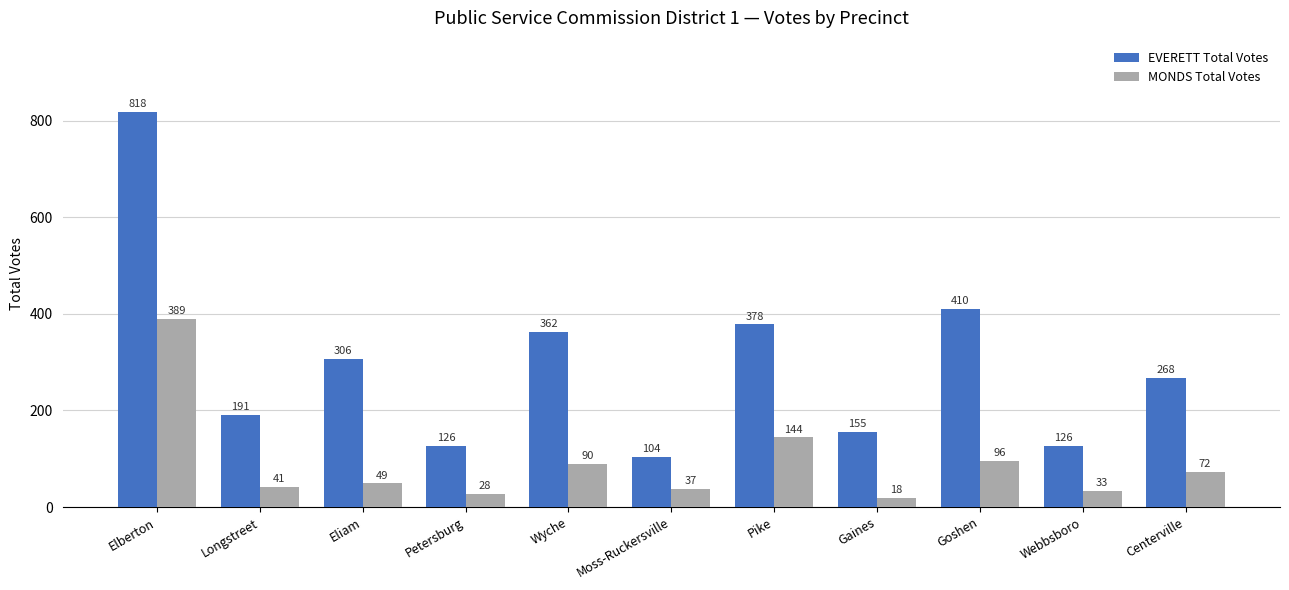

Which label corresponds to the largest value in the chart?

Elberton